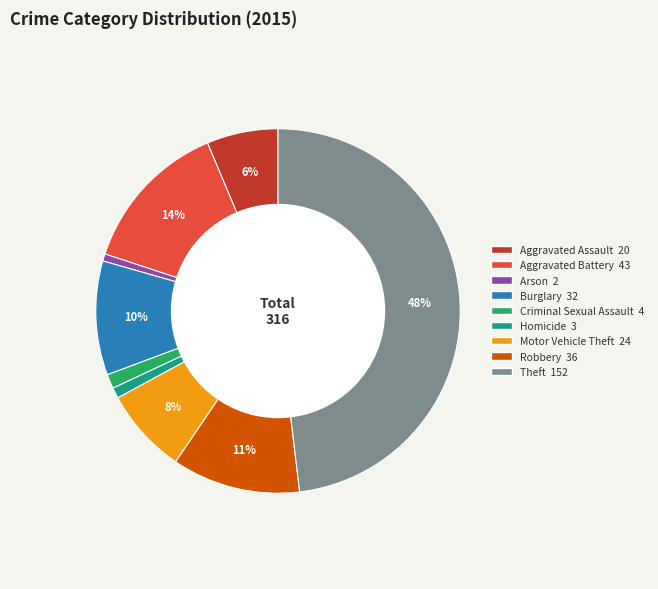

What percentage is the Aggravated Battery slice, to the nearest percent?

14%